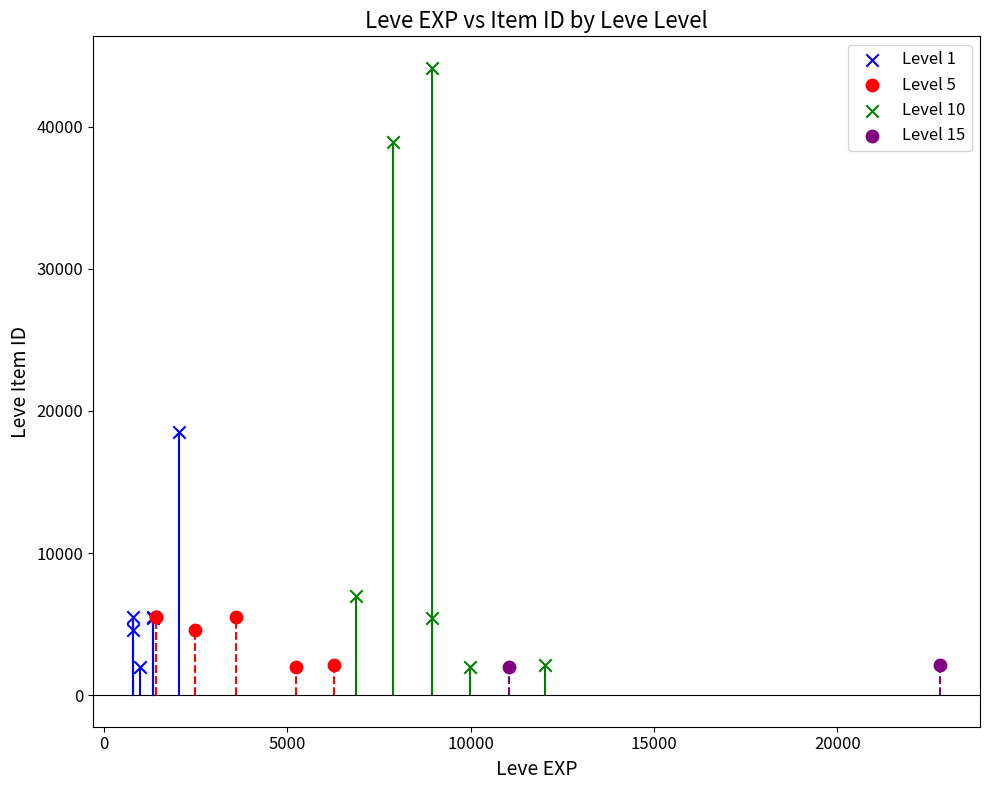

What are all the series names shown in the legend?

Level 1, Level 5, Level 10, Level 15